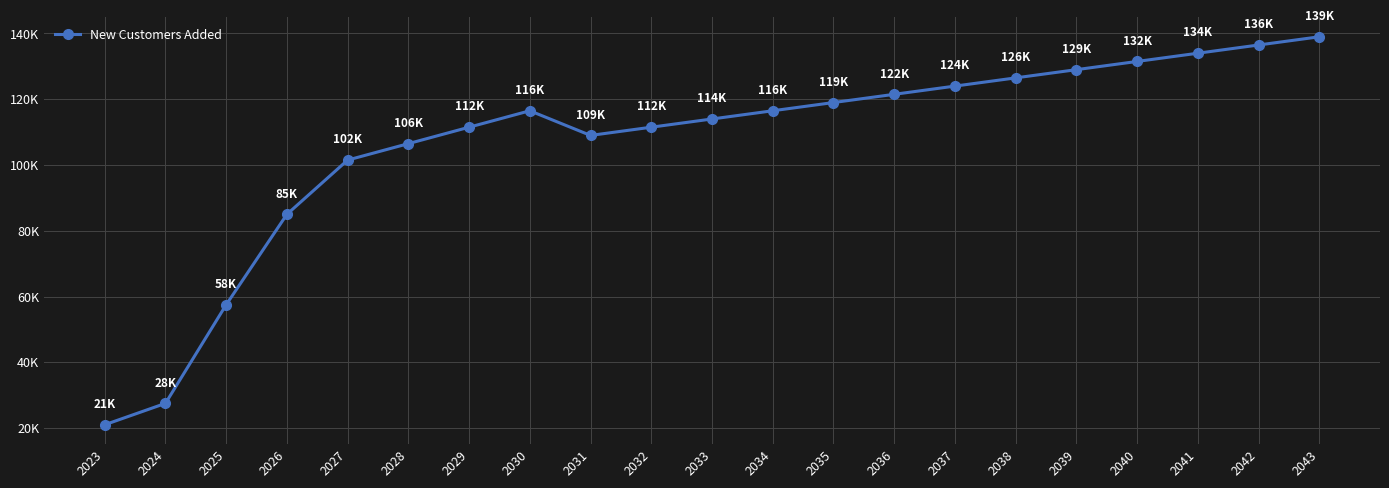

Rank the categories by value from lowest to highest.

2023, 2024, 2025, 2026, 2027, 2028, 2031, 2029, 2032, 2033, 2030, 2034, 2035, 2036, 2037, 2038, 2039, 2040, 2041, 2042, 2043